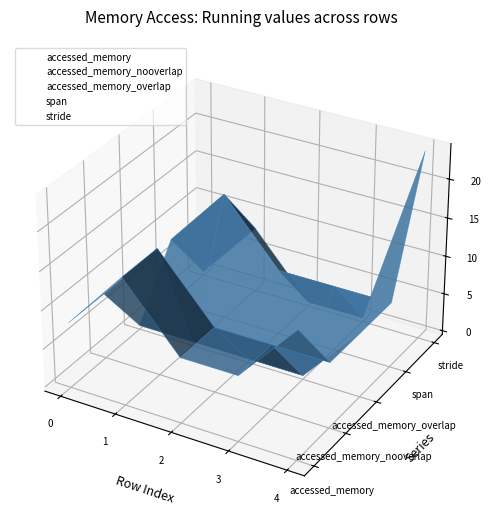

At which label does accessed_memory_nooverlap first exceed 0?

1